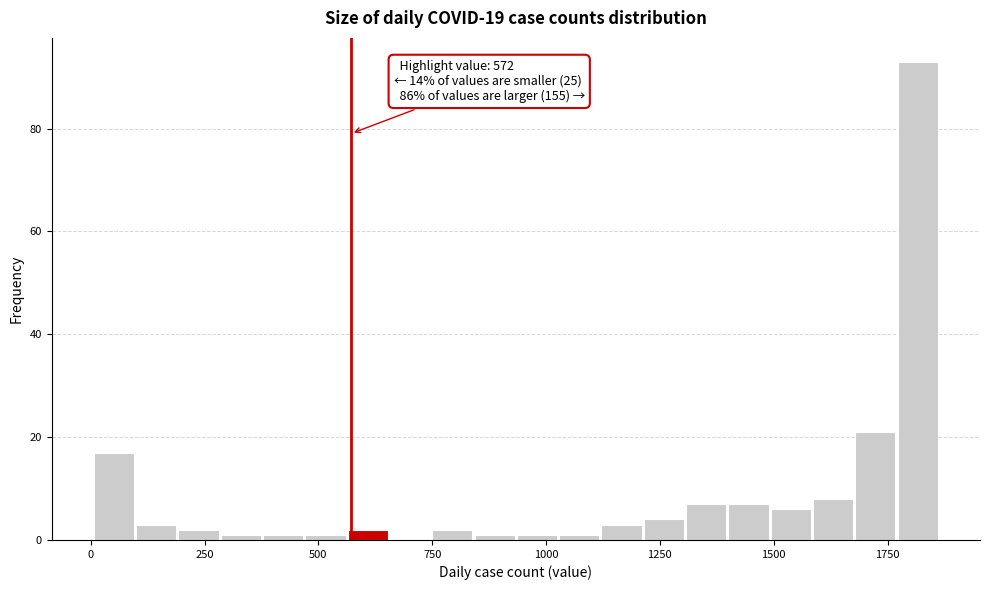

Read against the x-axis, roughly where is the centre of the tallest bar?

1800